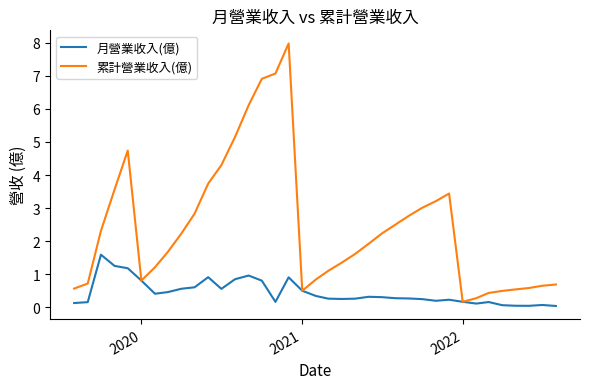

What is the highest value of the 月營業收入(億) series?

1.6